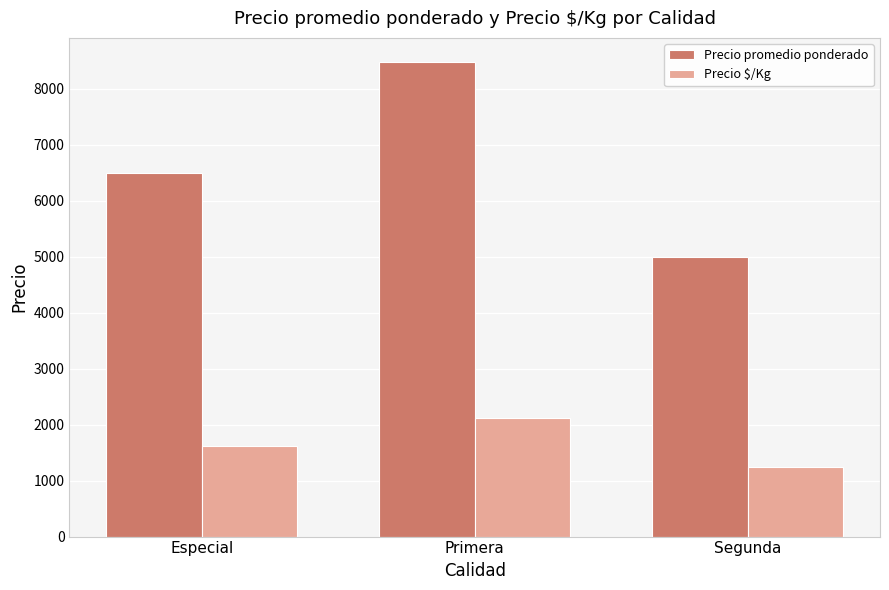

What is the label of the 1st bar from the right?

Segunda